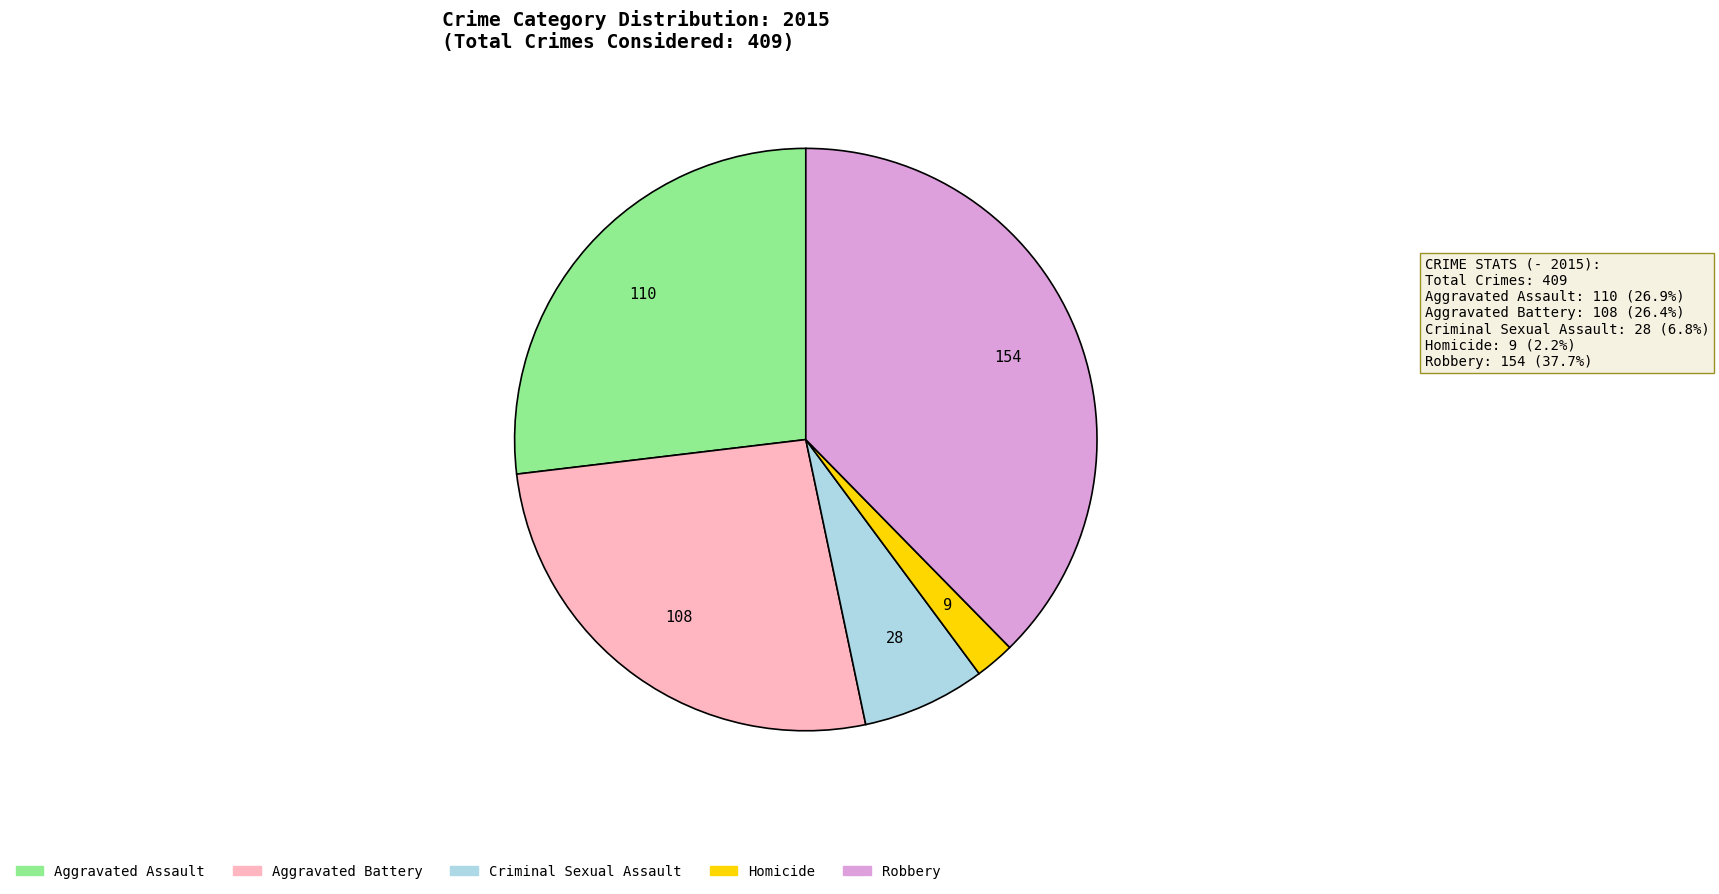

Is Criminal Sexual Assault the majority of the pie?

No